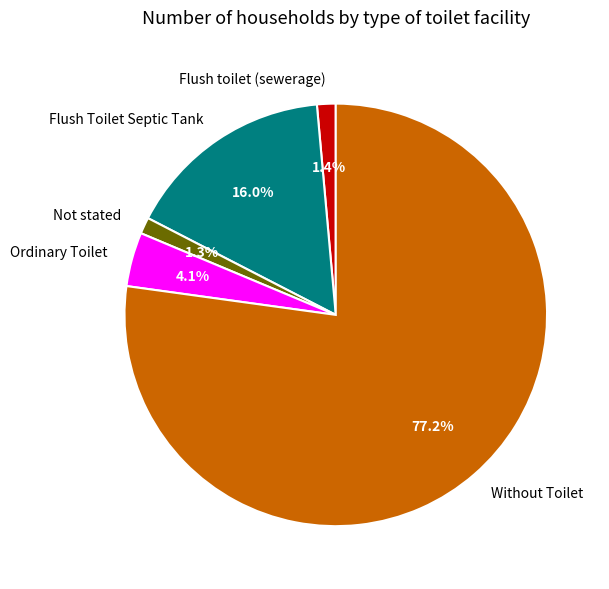

Is it true that Not stated is 1% of the pie?

True